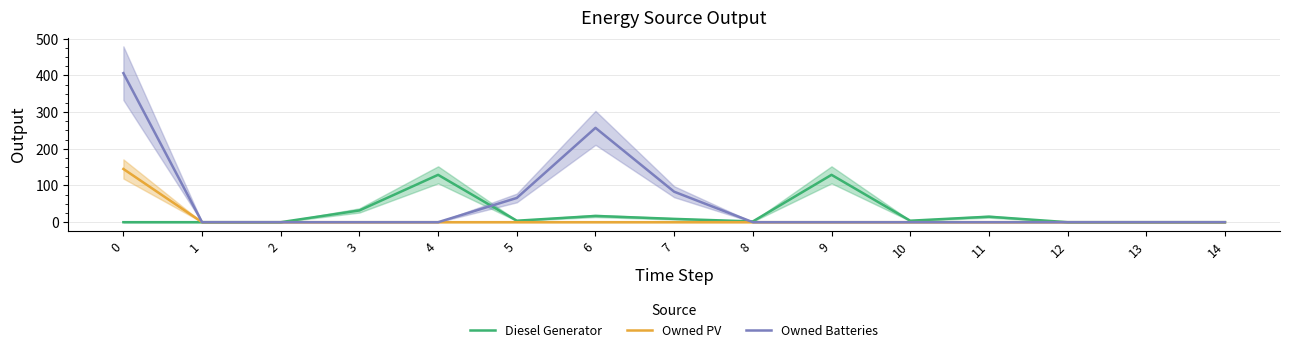

True or false: Owned Batteries has a value of 167 at 3.

False